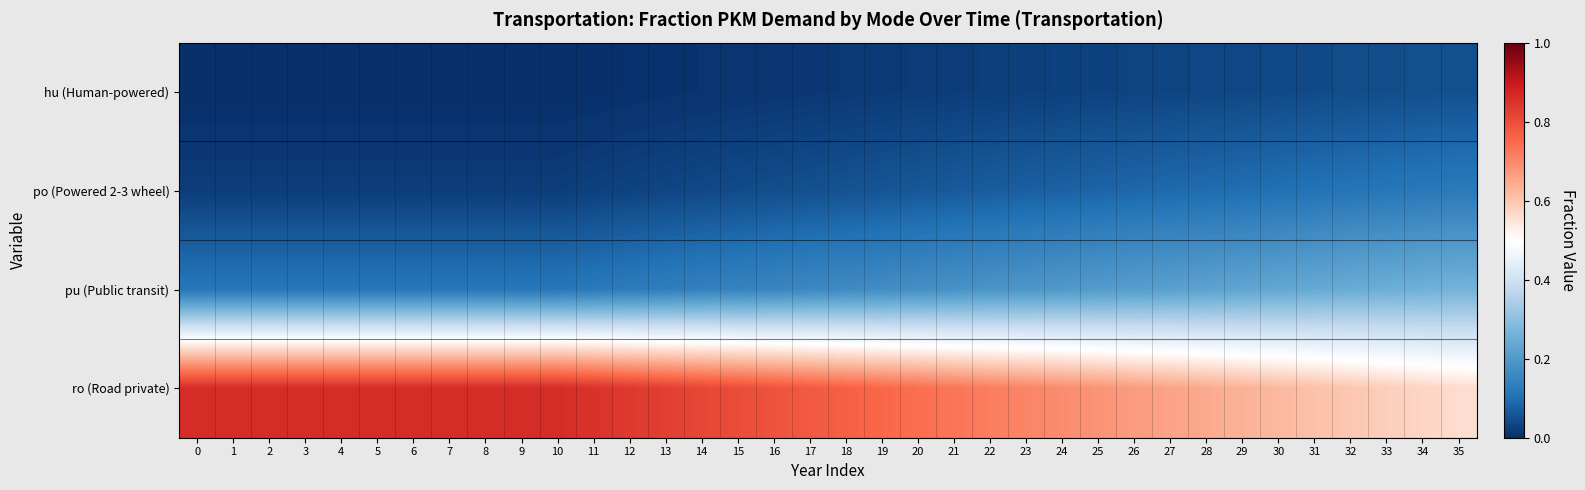

What is the total value across all series at 30?

1.0